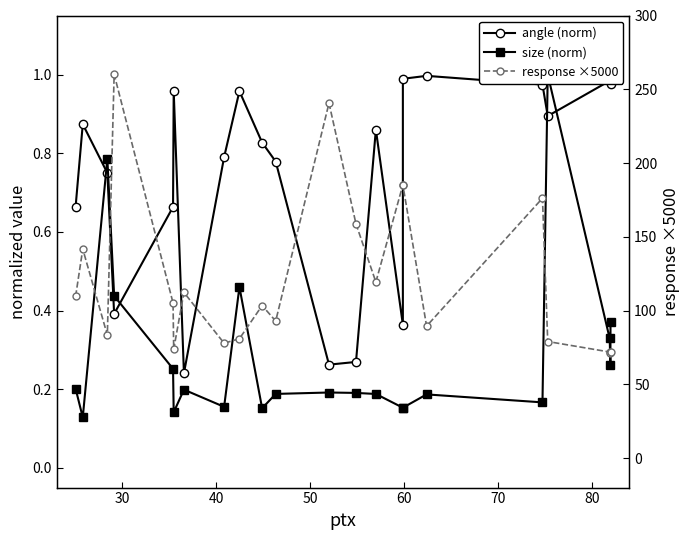

What are all the series names shown in the legend?

angle (norm), size (norm), response ×5000